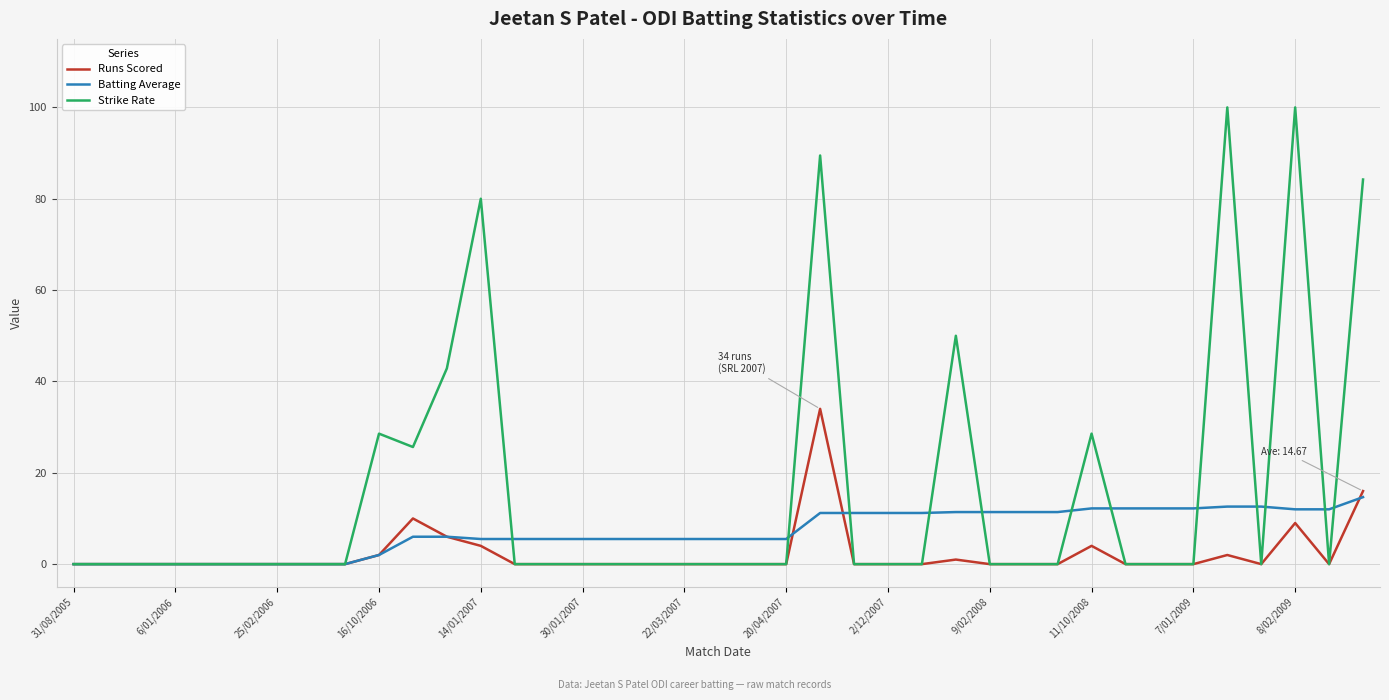

Does the chart have visible grid lines?

Yes